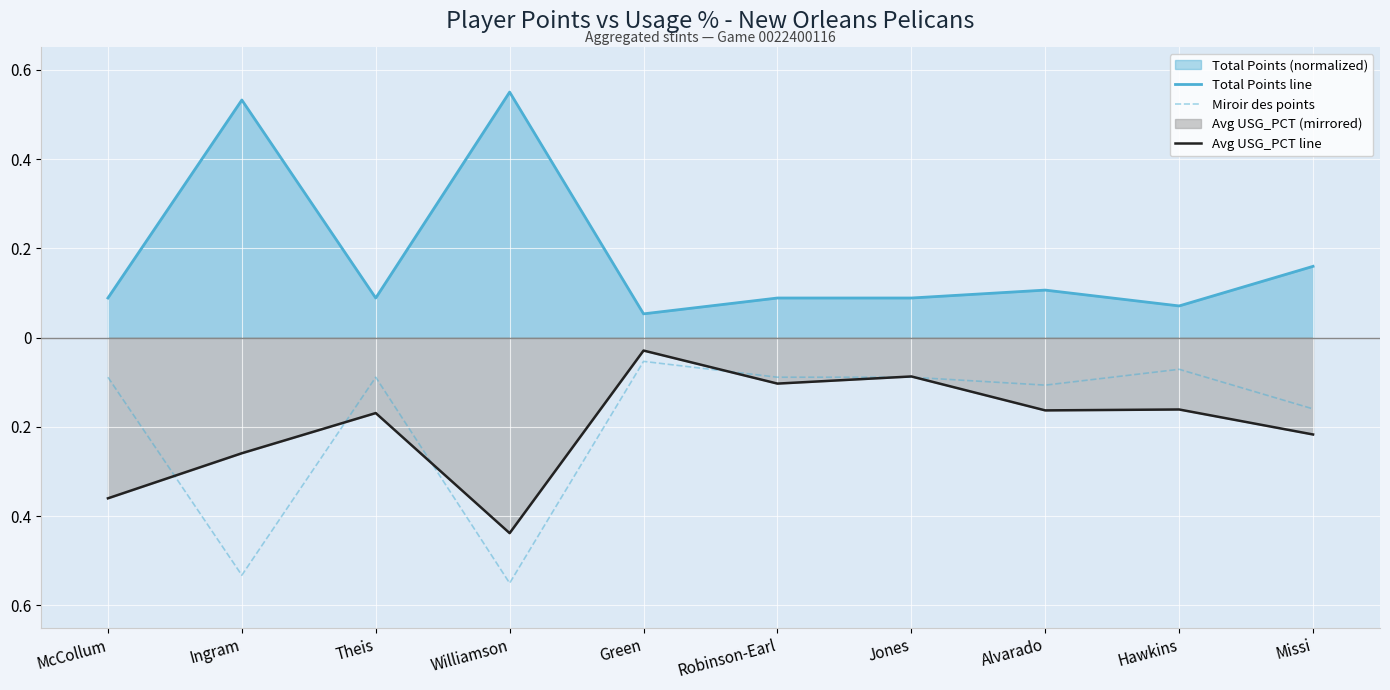

What is the average value of the Total Points line series?

0.2